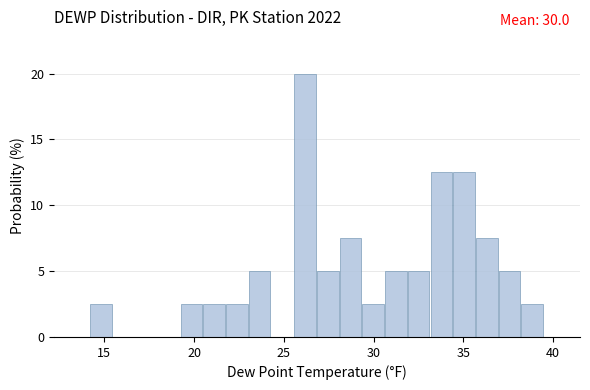

Around what value on the x-axis is the tallest bar? Give the approximate position of its centre, as read against the axis.

26.0